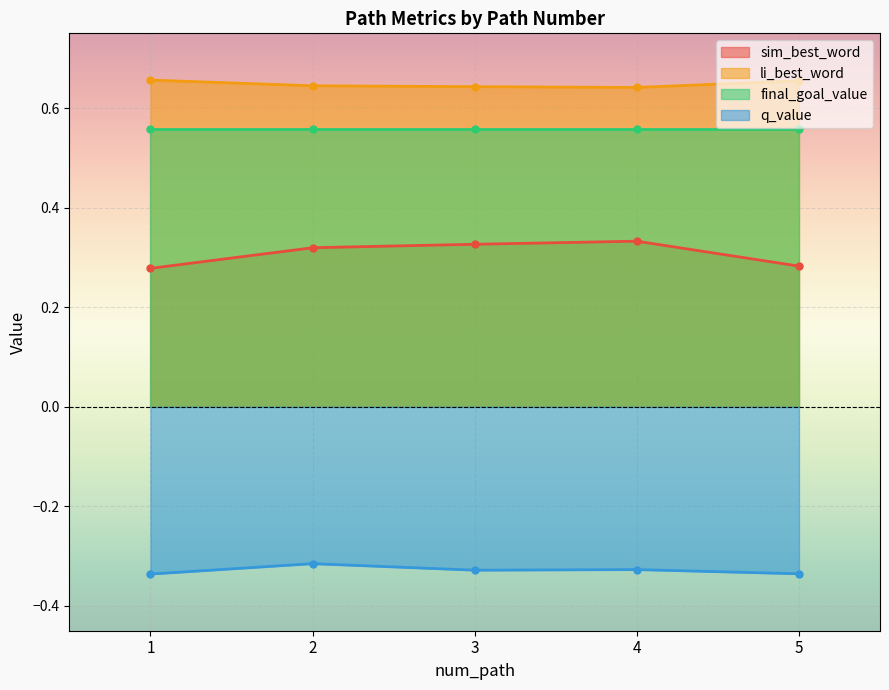

What is the spread (max minus min) of values at 1?

1.0